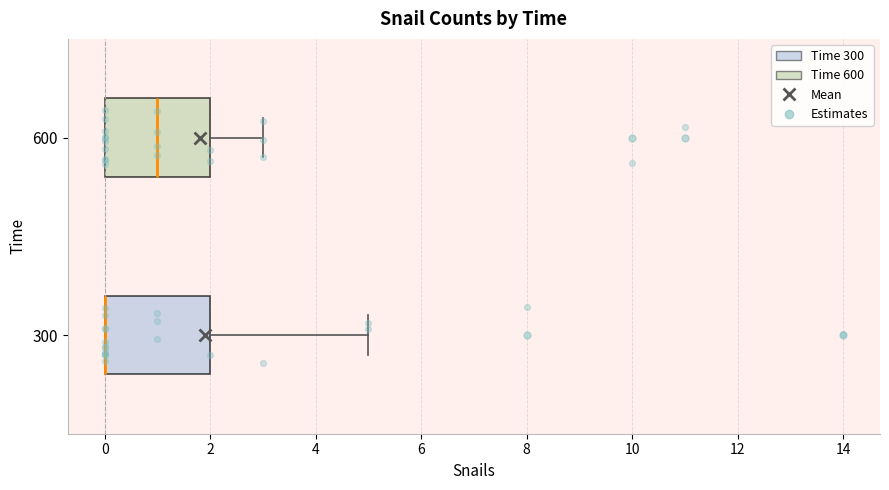

Where does the median line of the box at y = 600 sit on the x-axis? The values are not printed on the chart, so give them approximately, as read against the axis.

1